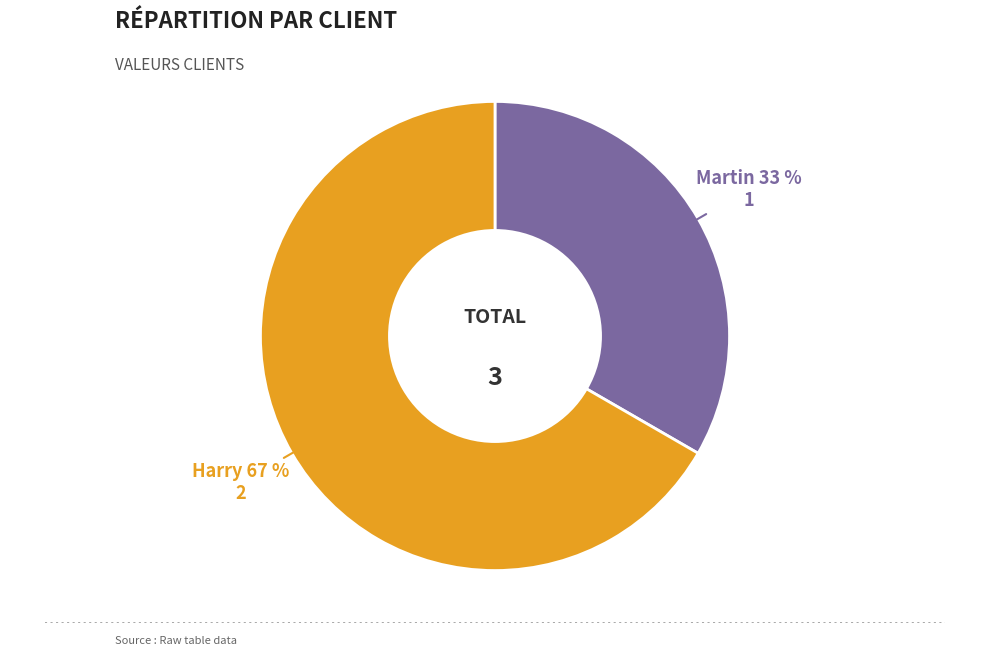

To the nearest percent, what is the average slice percentage?

50%